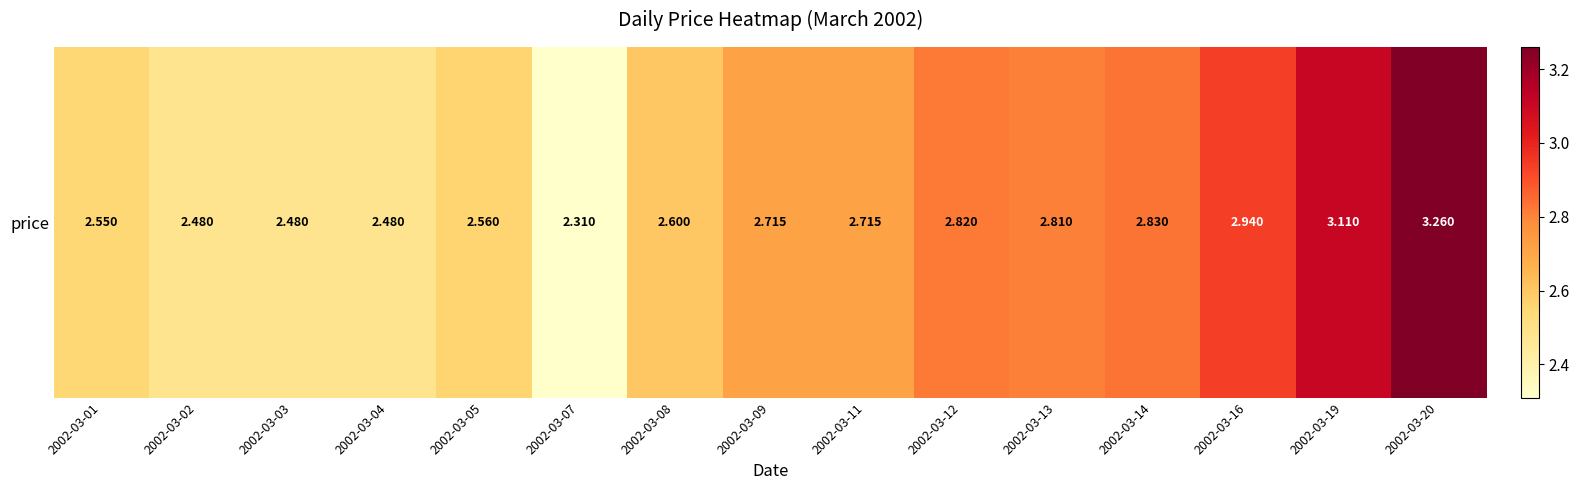

List the labels in order of value, largest first.

2002-03-20, 2002-03-19, 2002-03-16, 2002-03-14, 2002-03-12, 2002-03-13, 2002-03-09, 2002-03-11, 2002-03-08, 2002-03-05, 2002-03-01, 2002-03-02, 2002-03-03, 2002-03-04, 2002-03-07